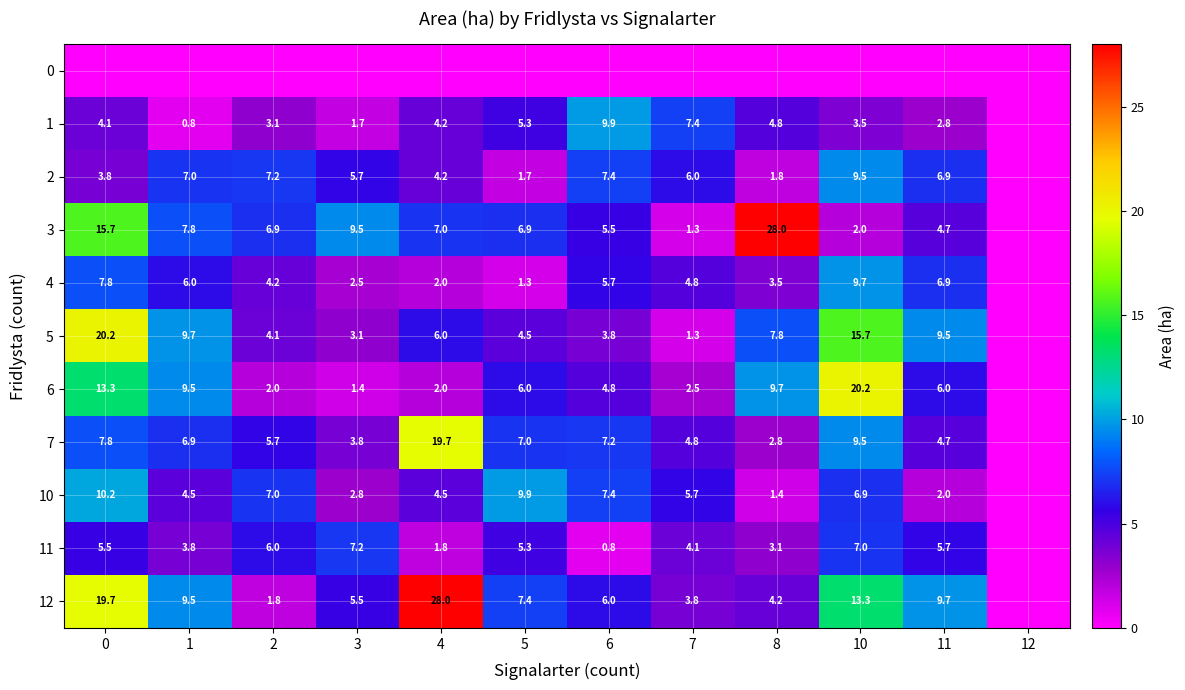

Is it true that 5 equals 3.8 at 6?

True